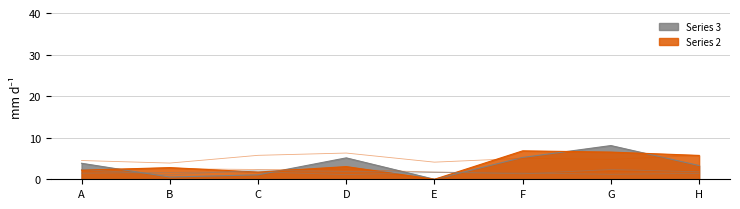

True or false: Series 6 has more than 2 interior local peaks.

False